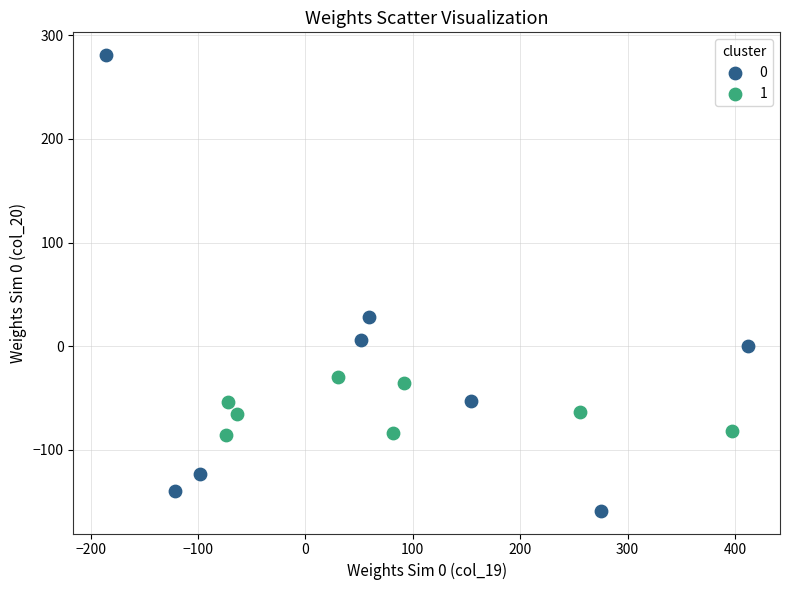

Which series reaches the maximum Y coordinate?

0